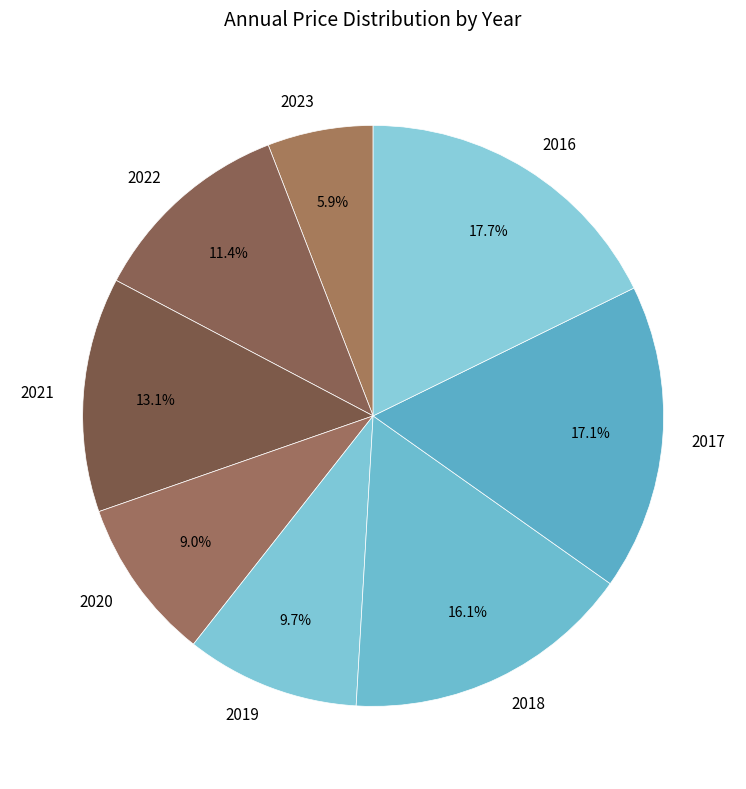

What percentage is the 2023 slice, to the nearest percent?

6%